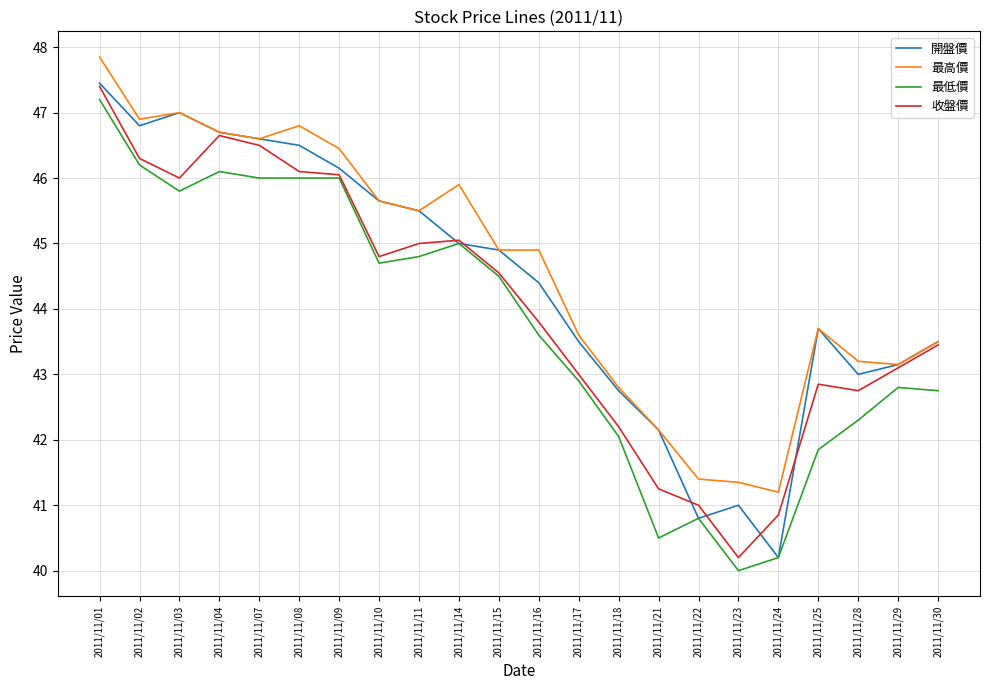

The 最高價 series shows 24.6 at 2011/11/10. True or false?

False